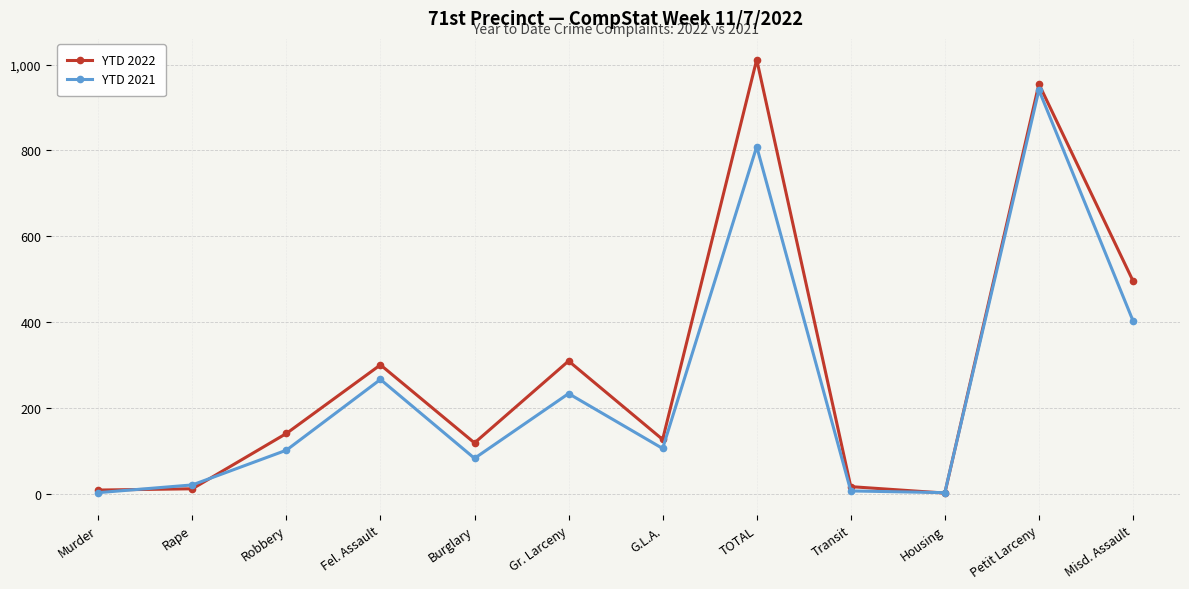

List the series in order of their peak value, highest first.

YTD 2022, YTD 2021